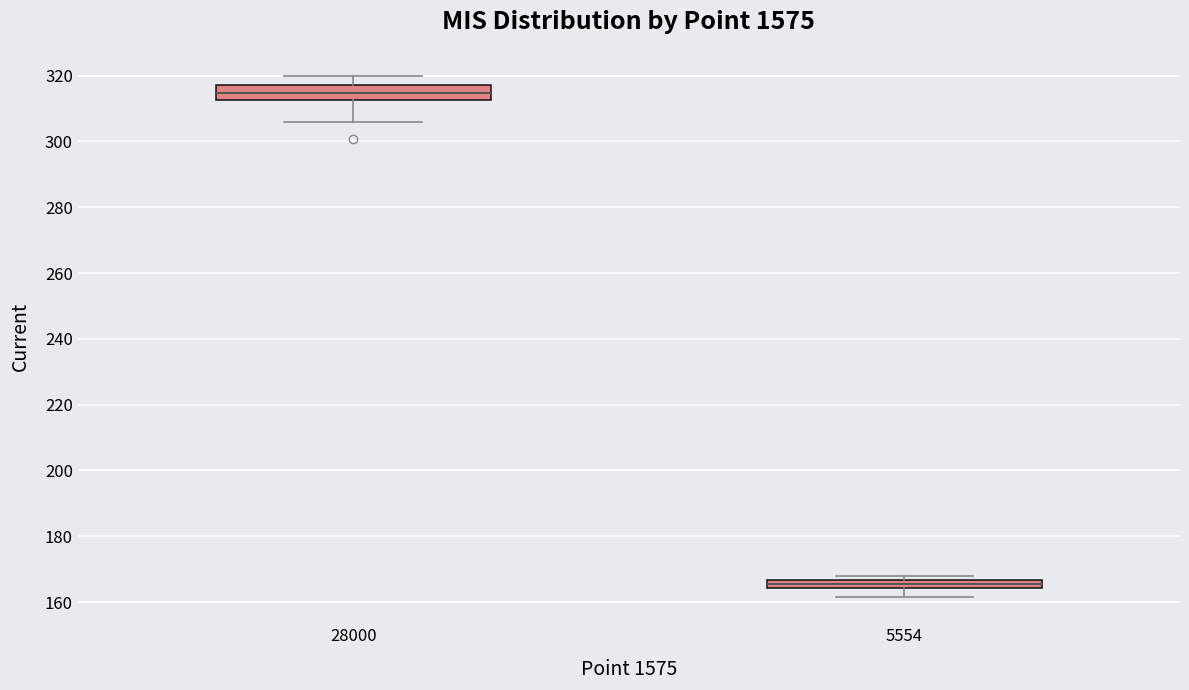

Where does the median line of the box at x = 28000 sit on the y-axis? The values are not printed on the chart, so give them approximately, as read against the axis.

314